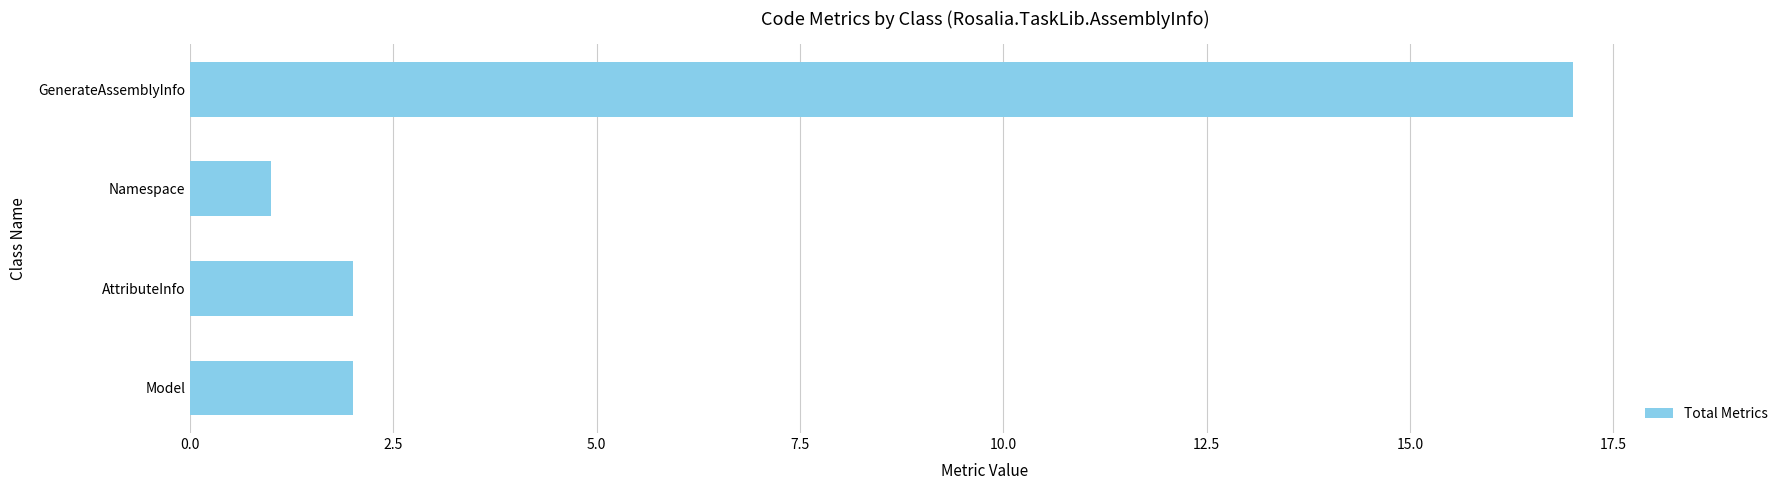

What is the label of the 1st bar from the bottom?

Model